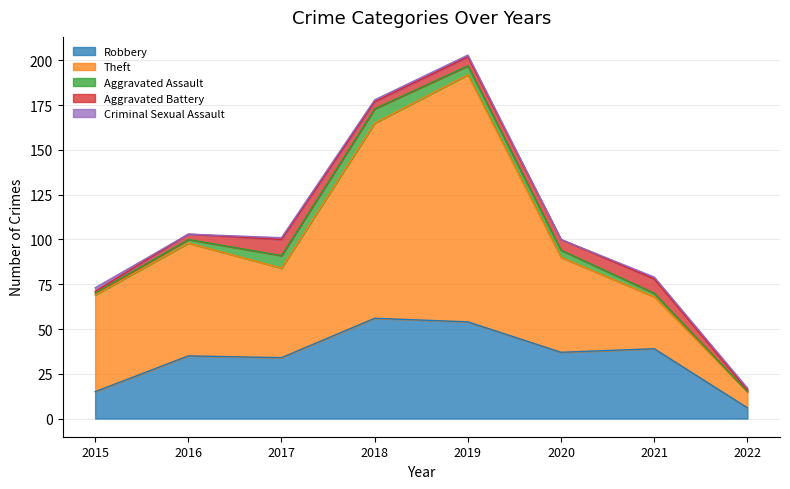

True or false: Aggravated Battery and Theft cross at least once.

False